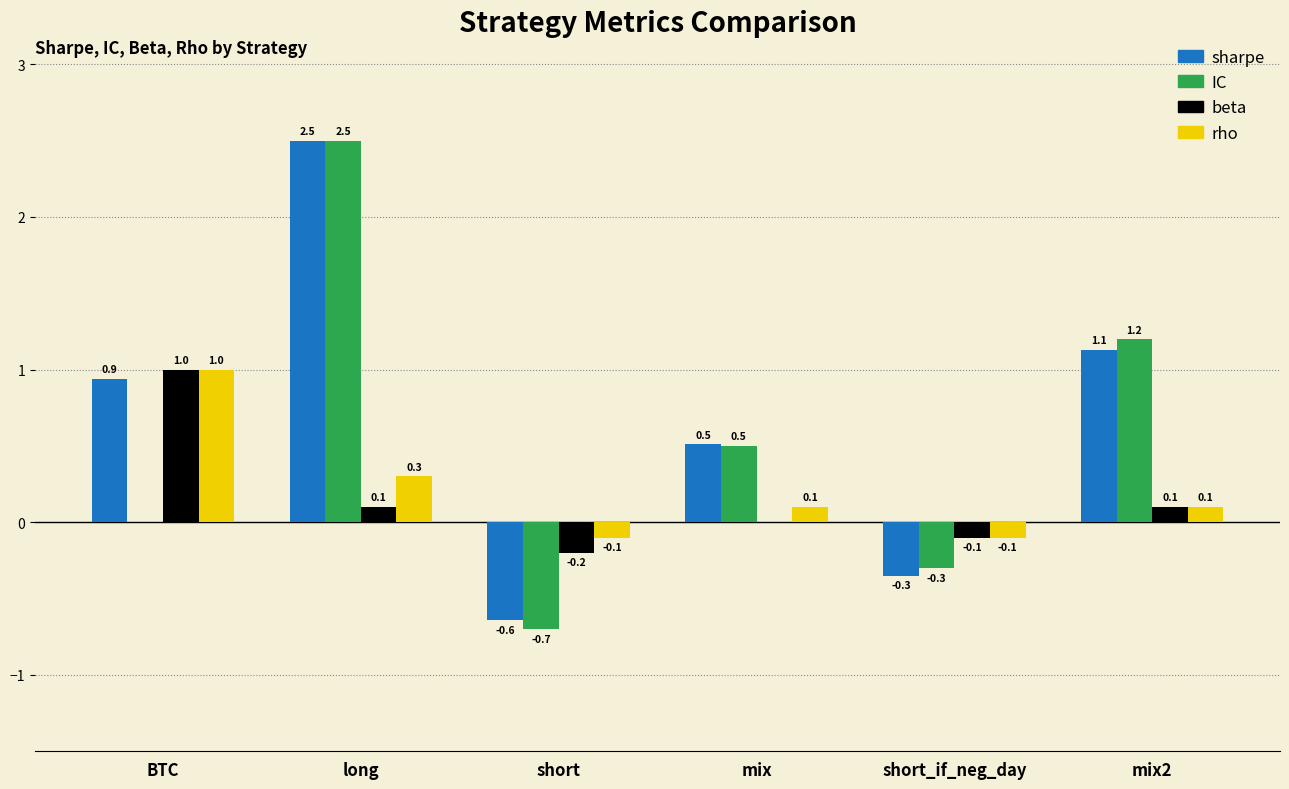

What is the sum of the rho values at BTC and mix?

1.1